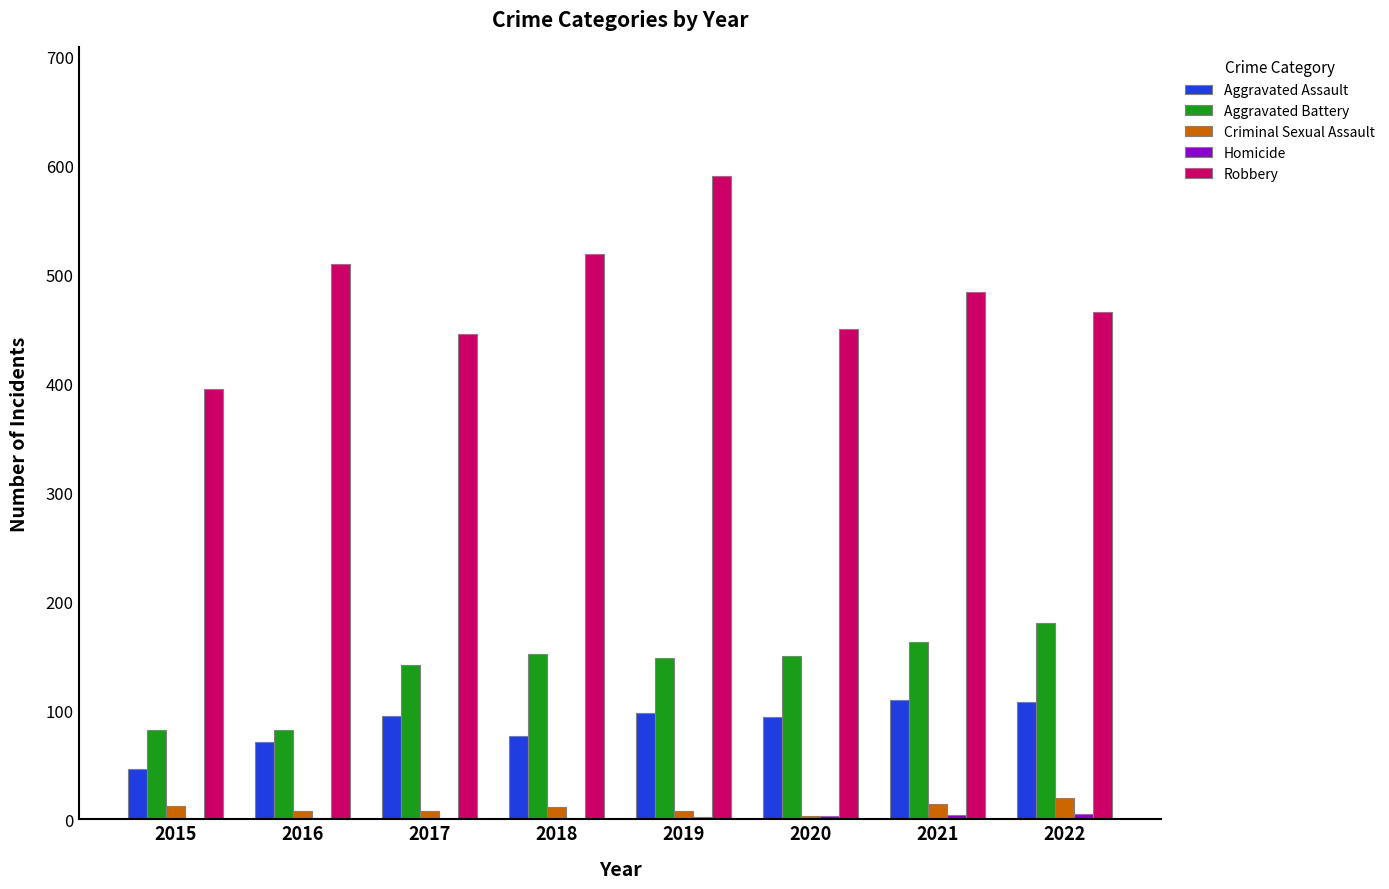

What value does the Aggravated Battery series have at 2019, to the nearest 5?

150